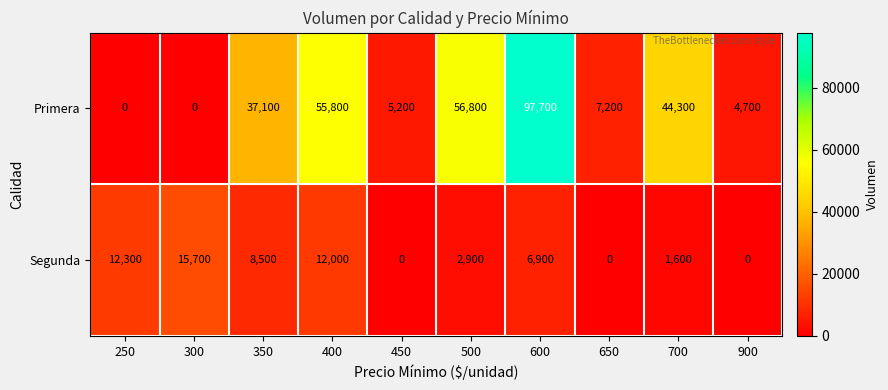

At how many categories does at least one series exceed 96927?

1